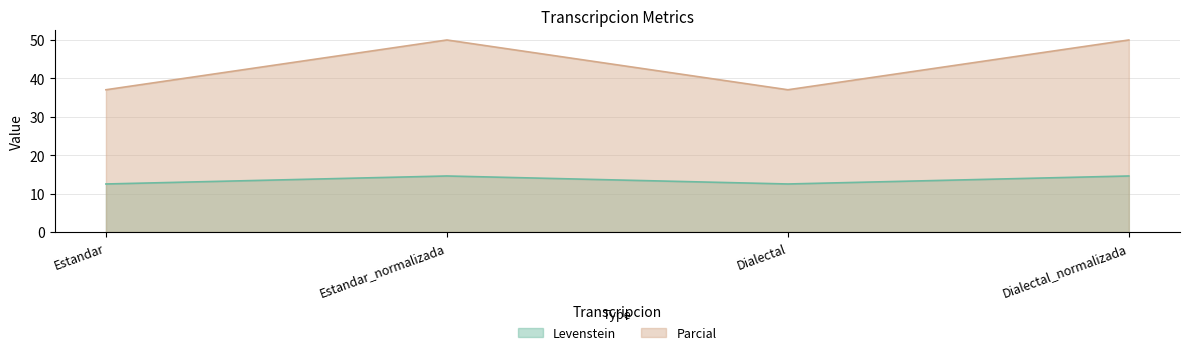

What is the average value of the Levenstein series?

13.5